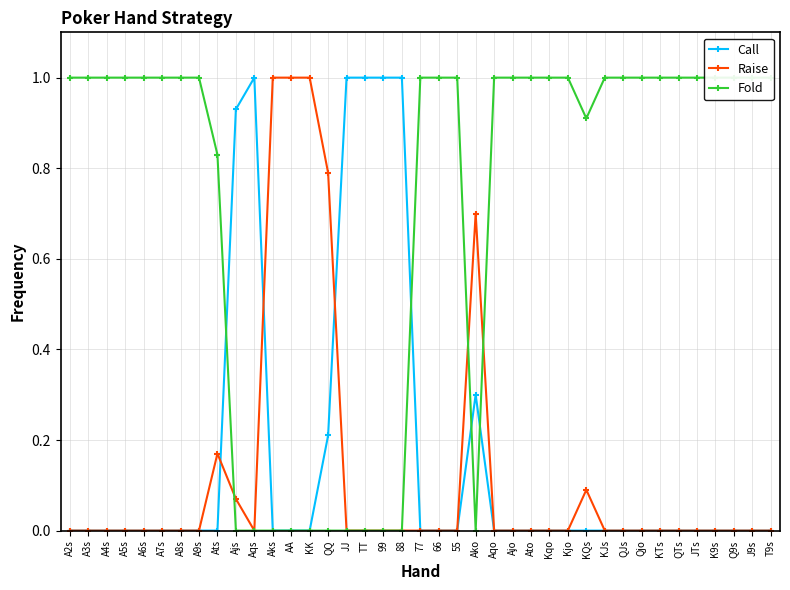

Which has a higher value, A9s or A3s?

A9s